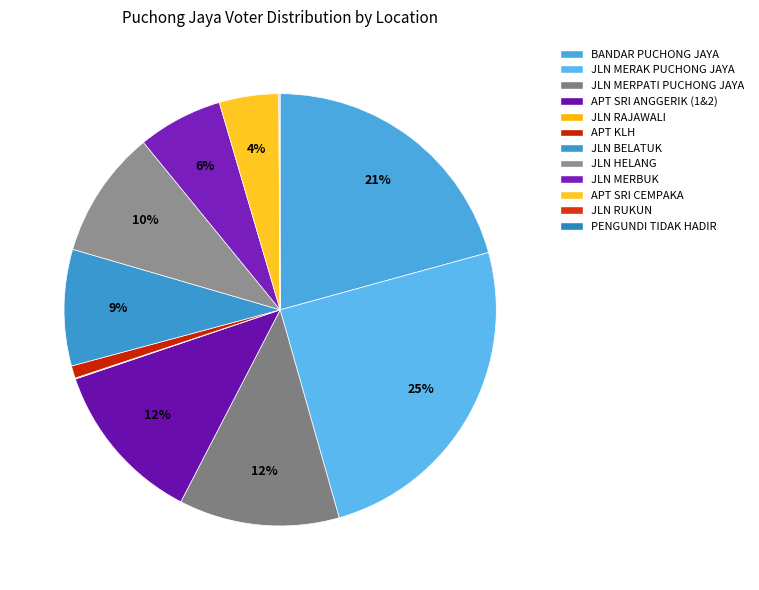

To the nearest percent, what is the difference between the JLN MERBUK and APT SRI ANGGERIK (1&2) slice percentages?

6%